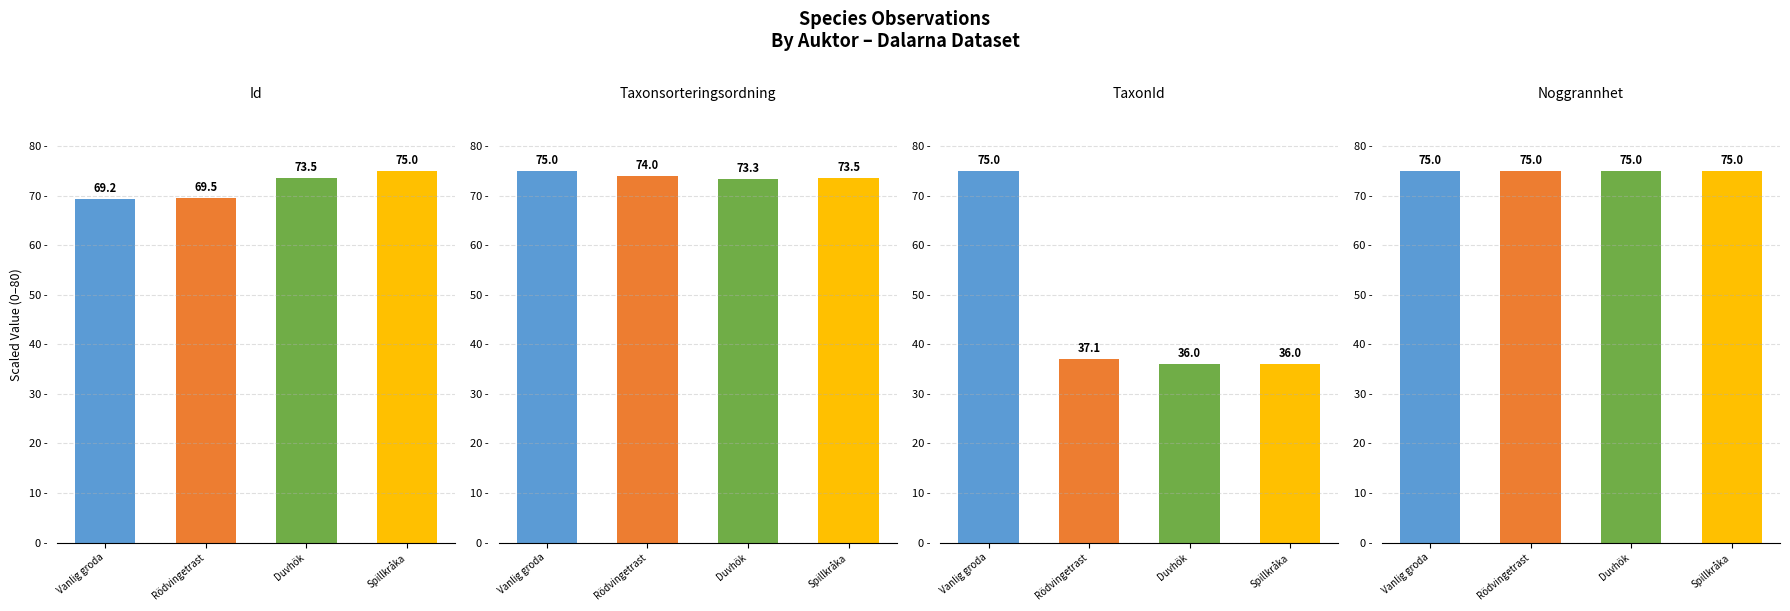

Rank the series by their maximum value, from highest to lowest.

Id, Taxonsorteringsordning, TaxonId, Noggrannhet